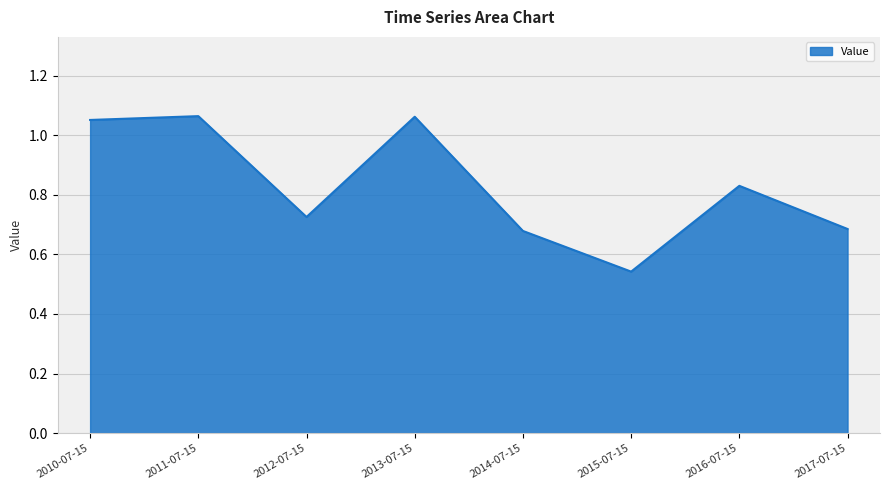

At which category does the chart reach its minimum across all series?

2015-07-15